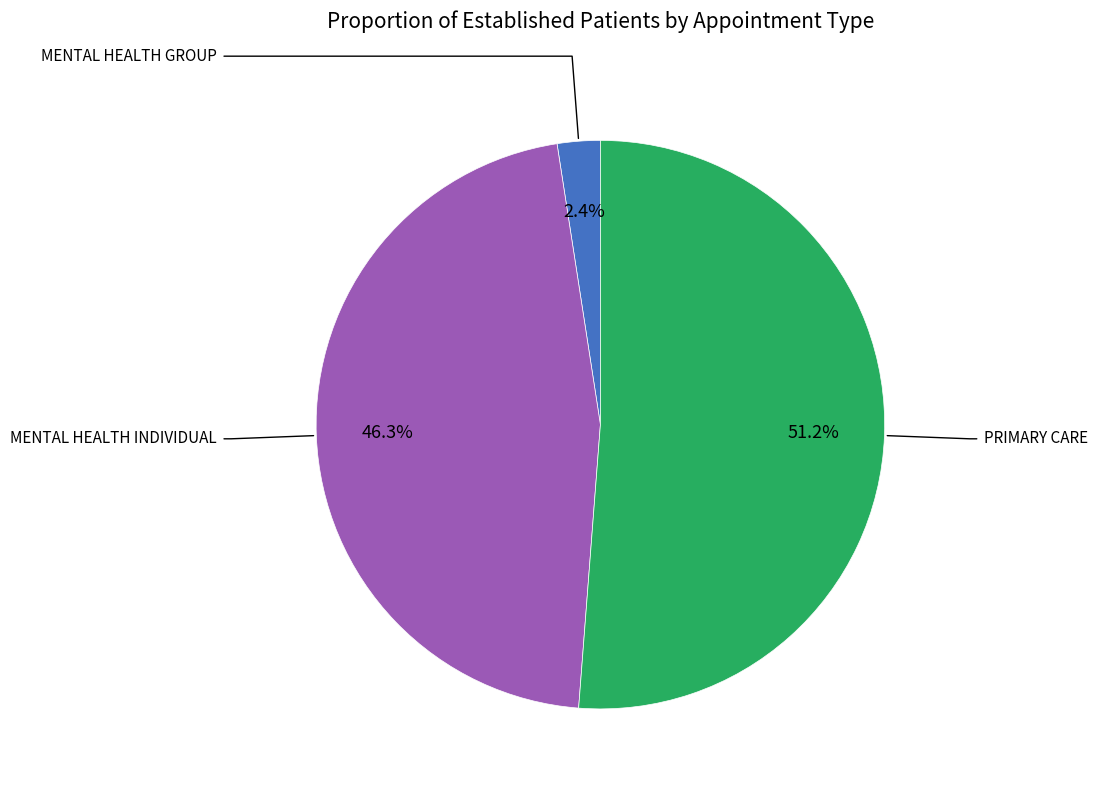

Is there a majority slice in this chart?

Yes